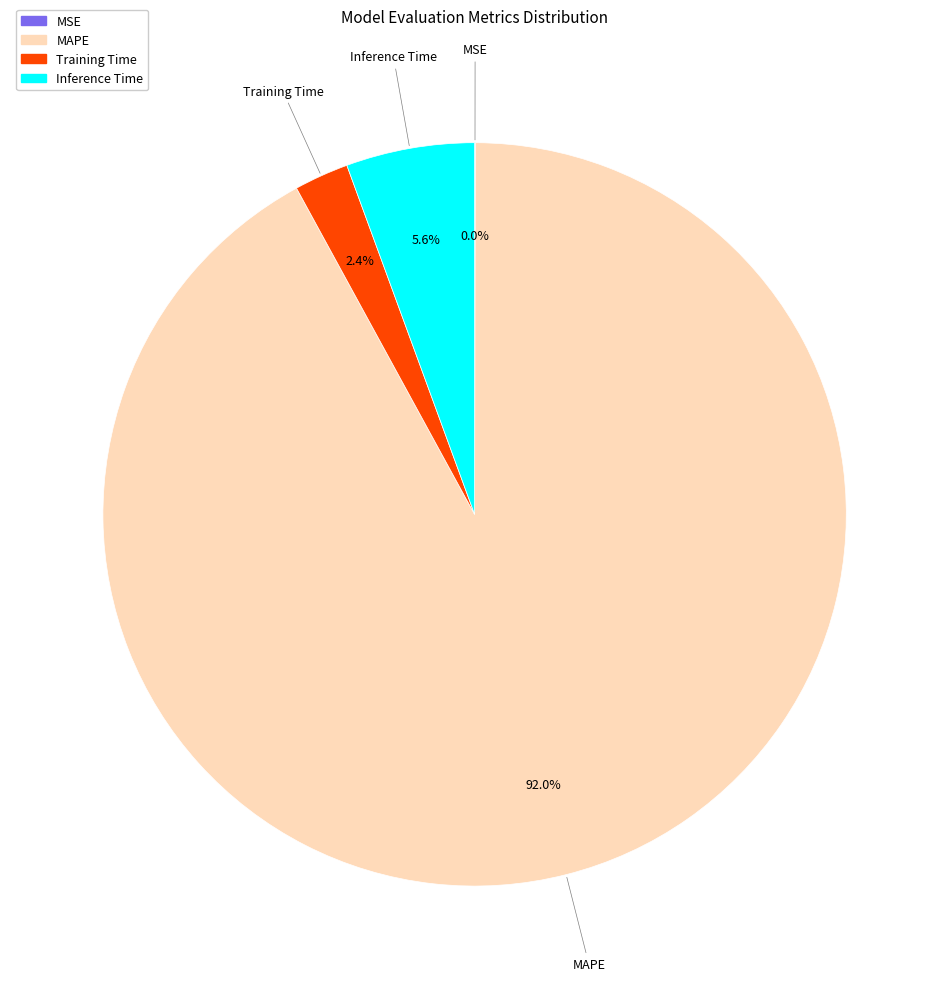

What is the largest slice in the pie chart?

MAPE